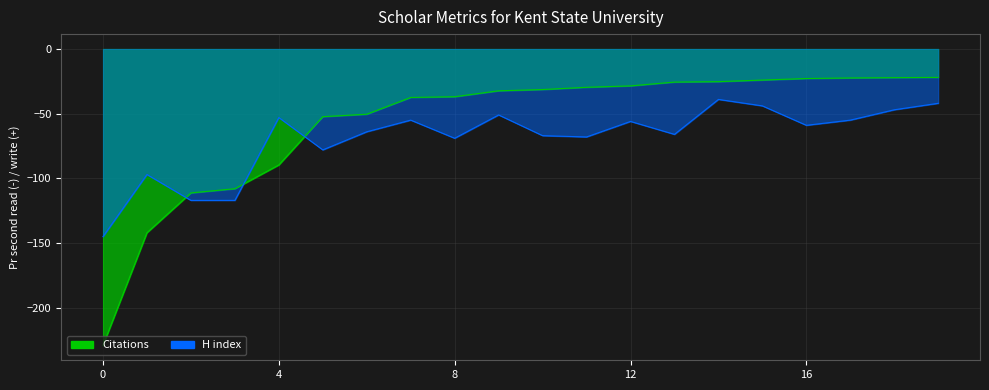

Where does the Citations series first go above -31?

11